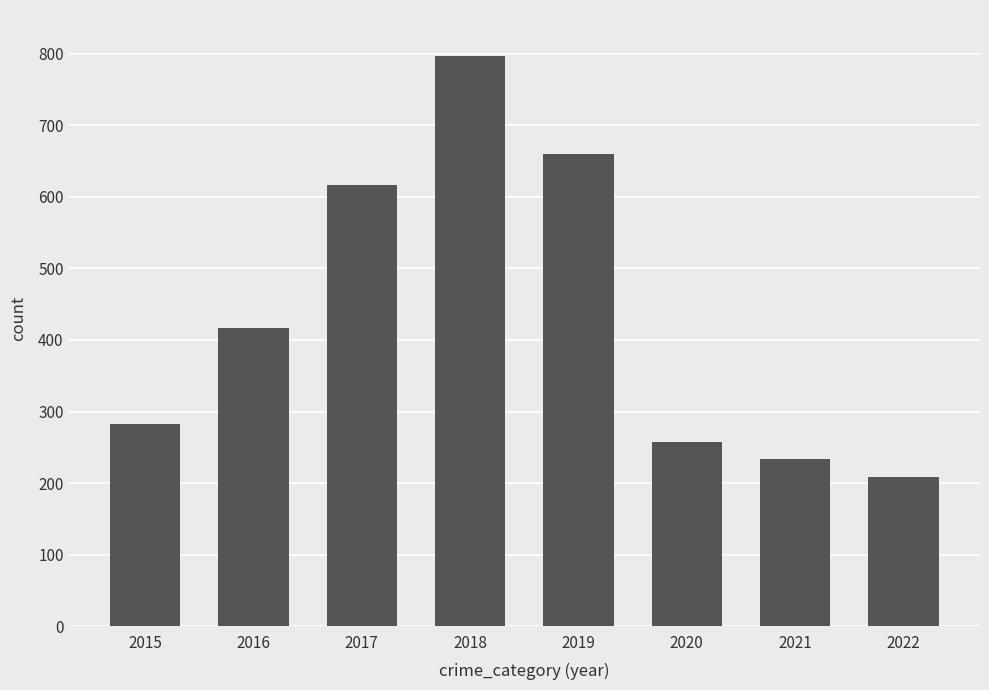

What is the smallest value displayed?

208